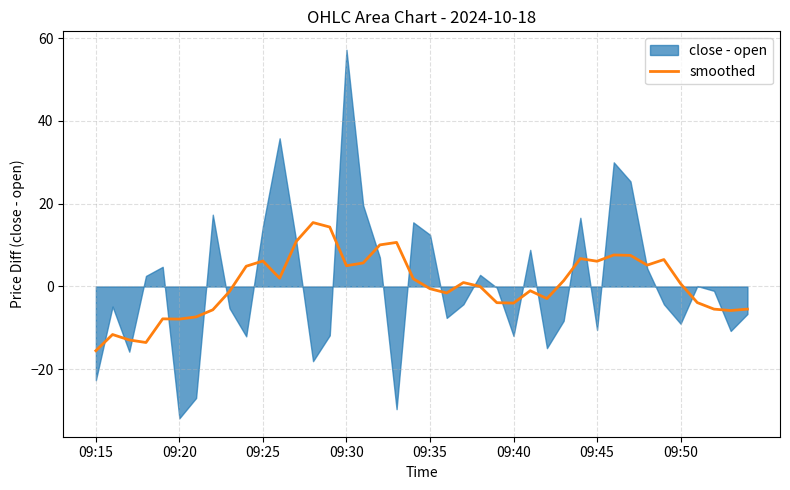

How many data points does each series have?

40